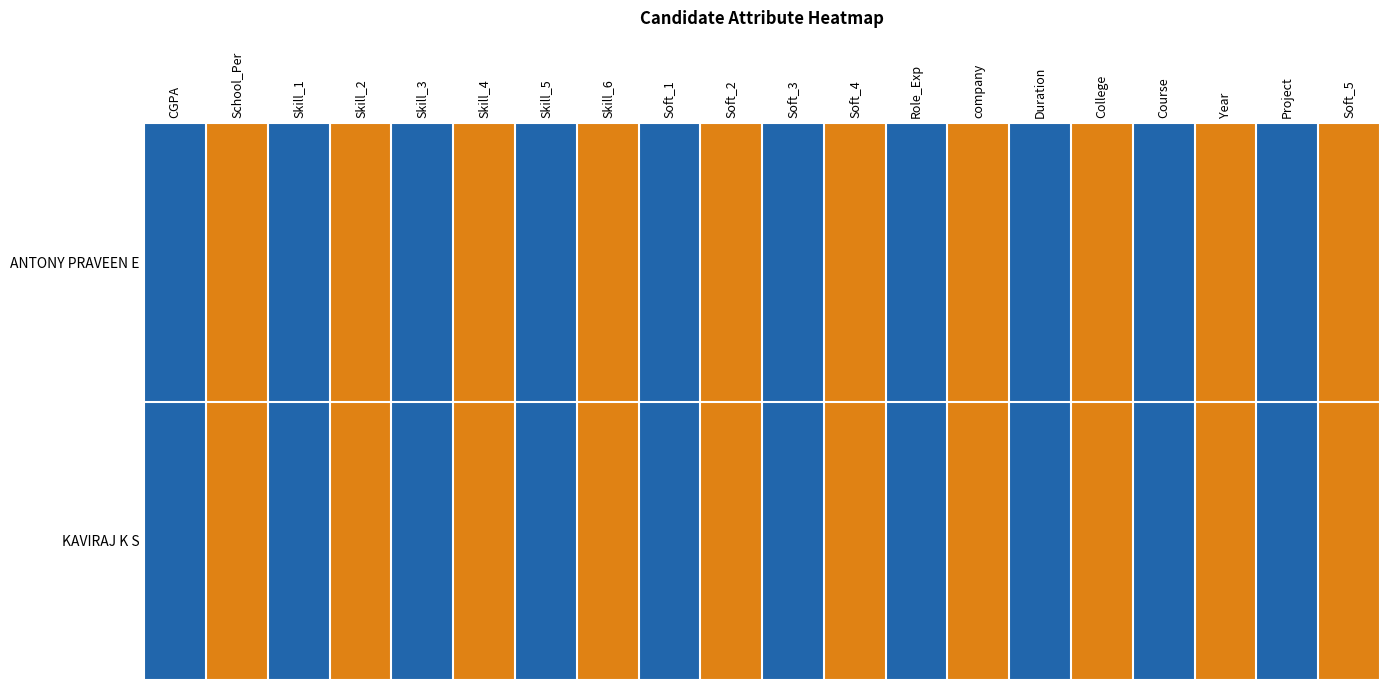

Count the number of data series in this chart.

2